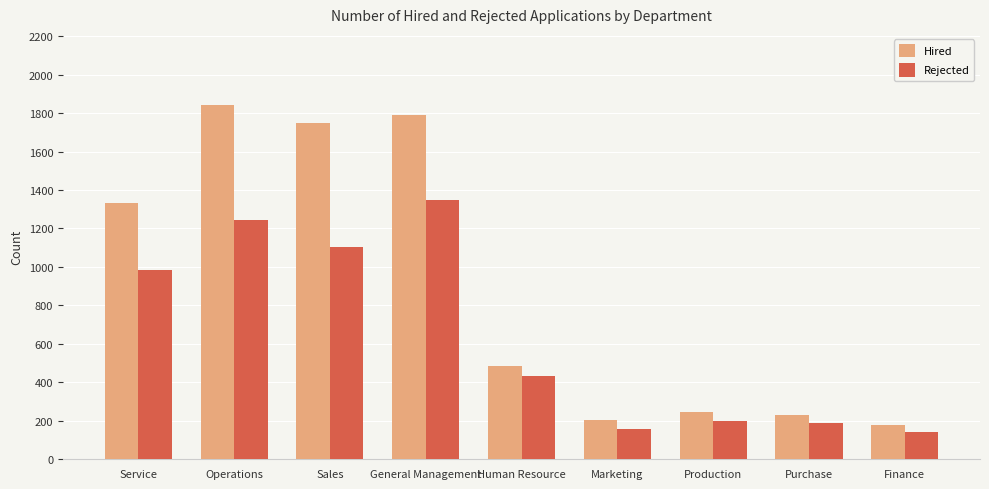

What is the minimum value for Rejected?

143